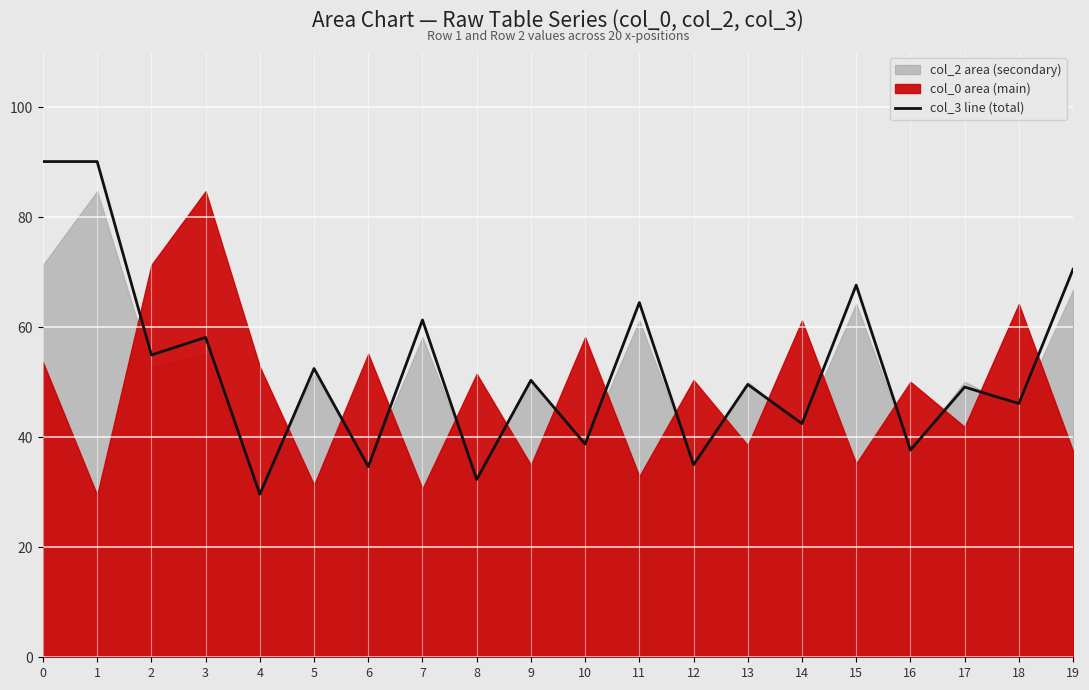

What is the lowest value of the col_3 line (total) series?

29.6